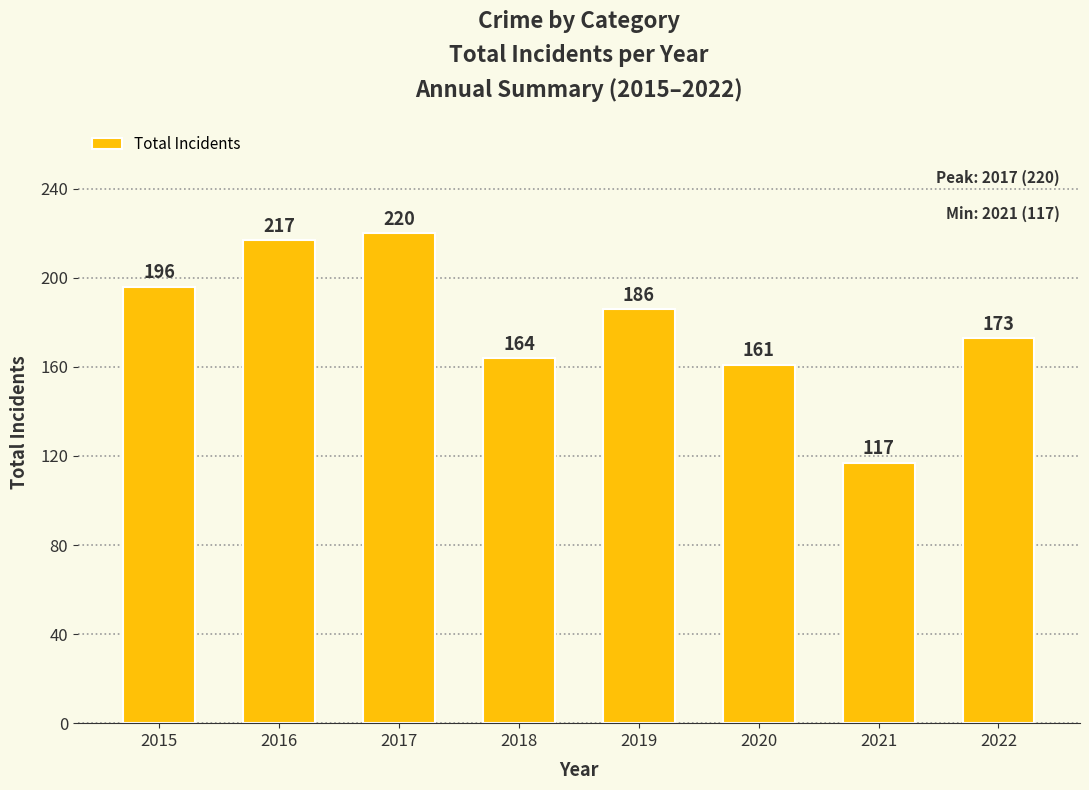

True or false: the data shows 228 at 2022.

False